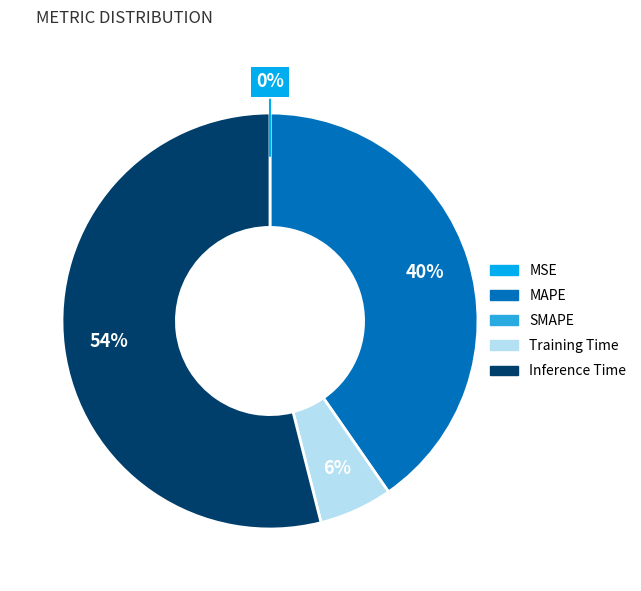

To the nearest percent, what is the average slice percentage?

25%